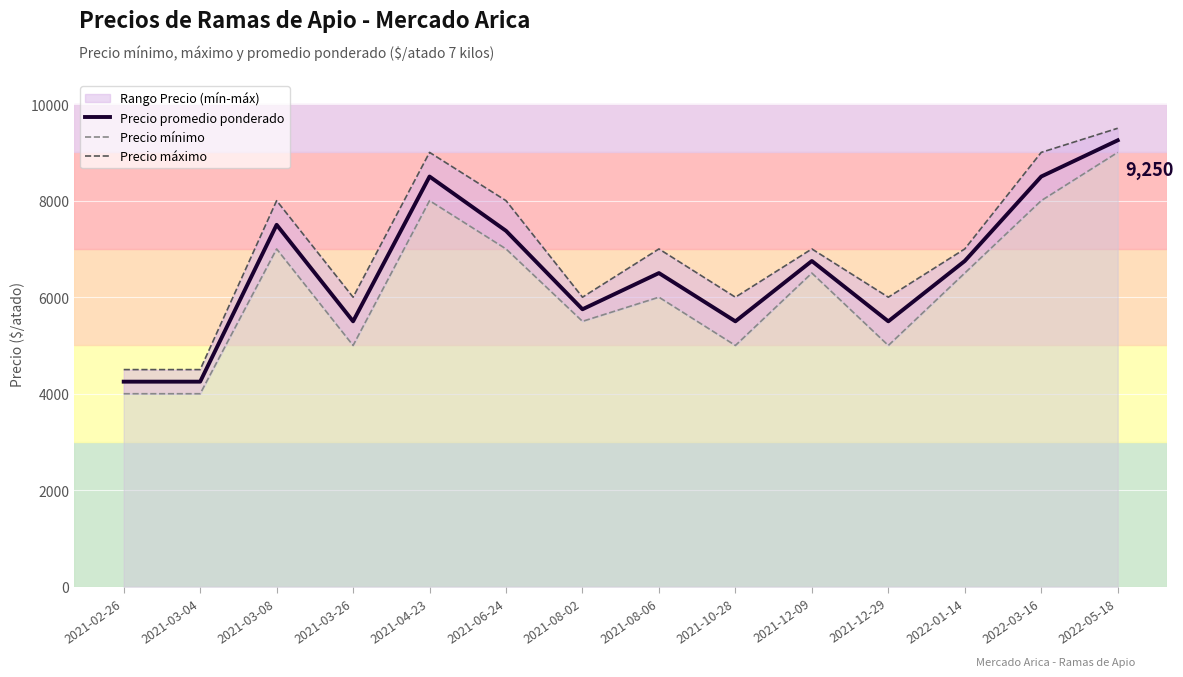

How many lines are shown in the chart?

3